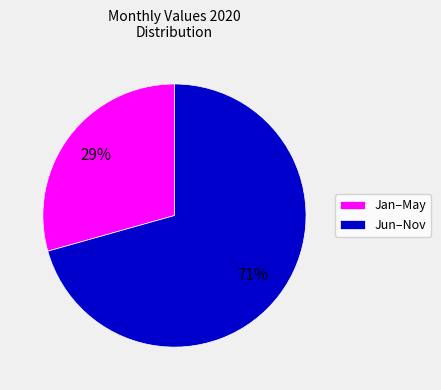

What percentage is the Jun–Nov slice, to the nearest percent?

71%